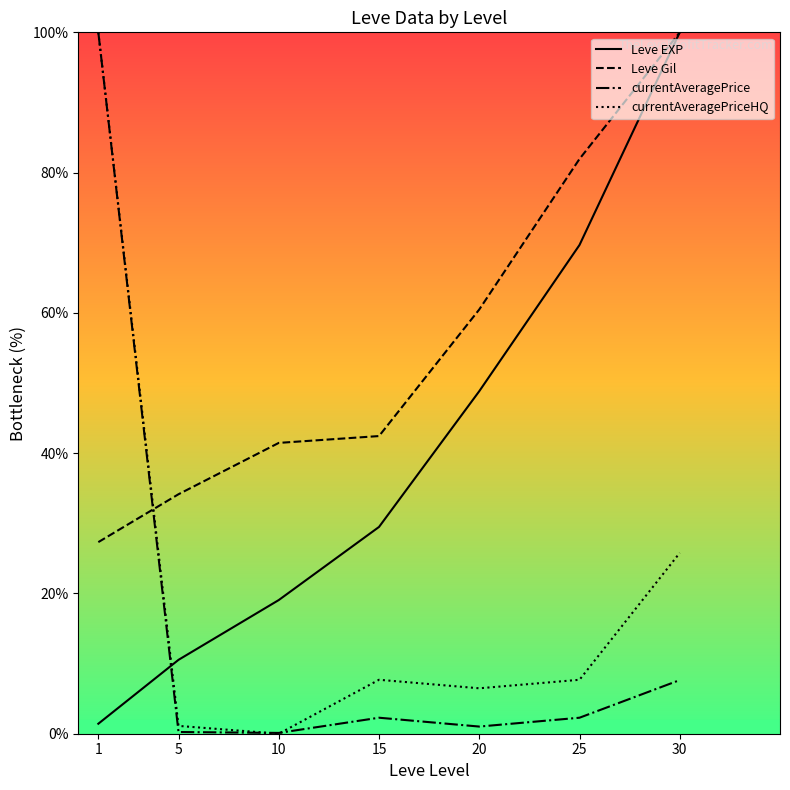

How many series are shown in this chart?

4